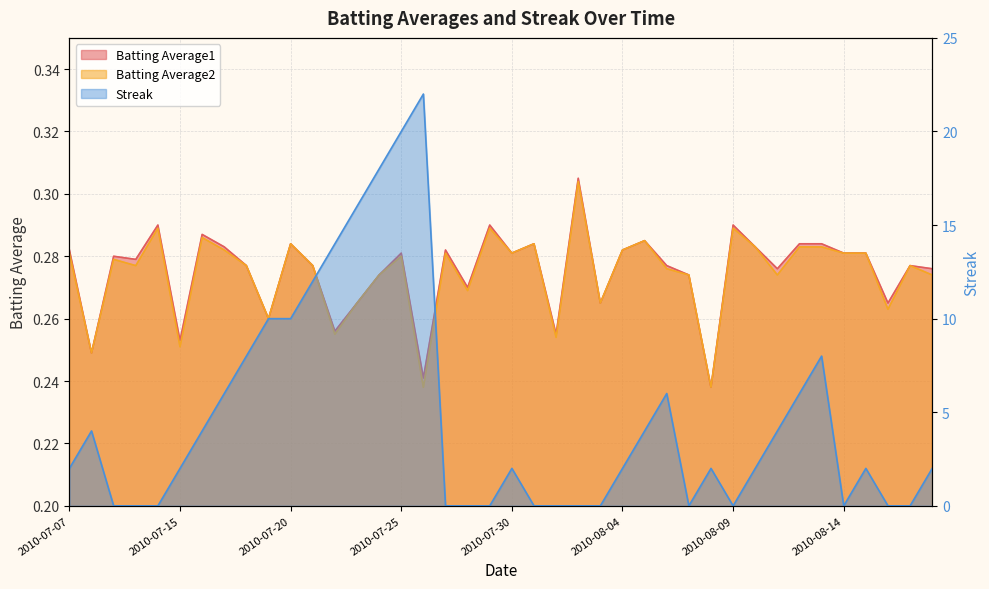

What is the value of the Batting Average2 point at the 28th from the left?

0.3